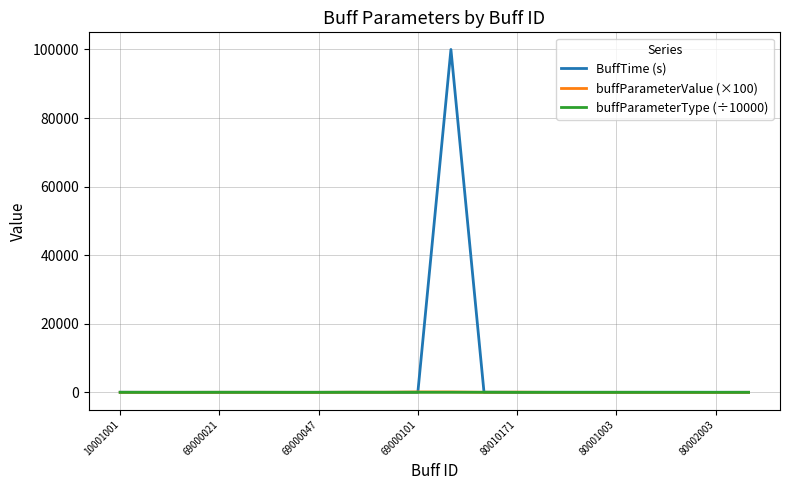

What are all the series names shown in the legend?

BuffTime (s), buffParameterValue (×100), buffParameterType (÷10000)